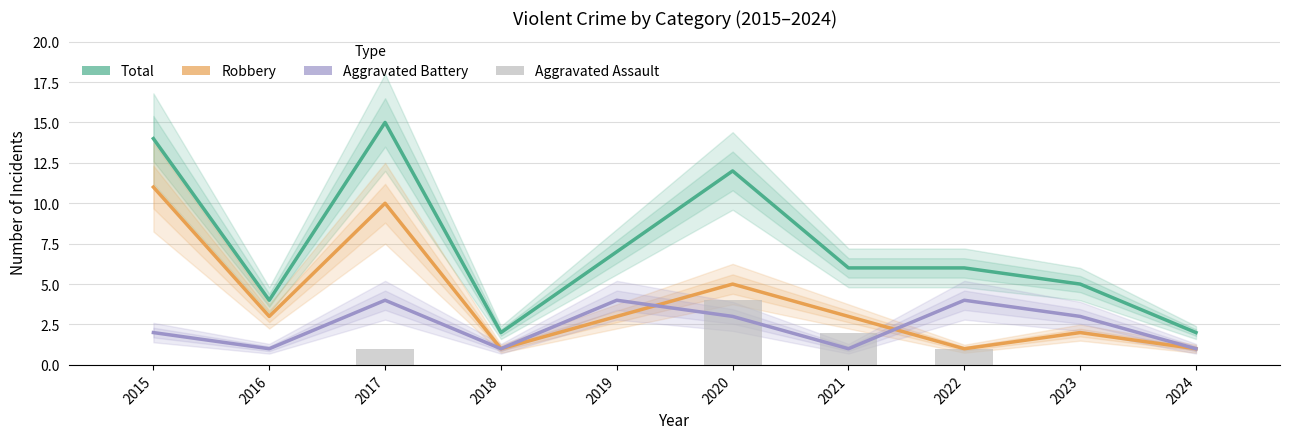

Reading left to right, transcribe all the data shown in this chart.

Total: 14	4	15	2	7	12	6	6	5	2
Robbery: 11	3	10	1	3	5	3	1	2	1
Aggravated Battery: 2	1	4	1	4	3	1	4	3	1
Aggravated Assault: 0	0	1	0	0	4	2	1	0	0